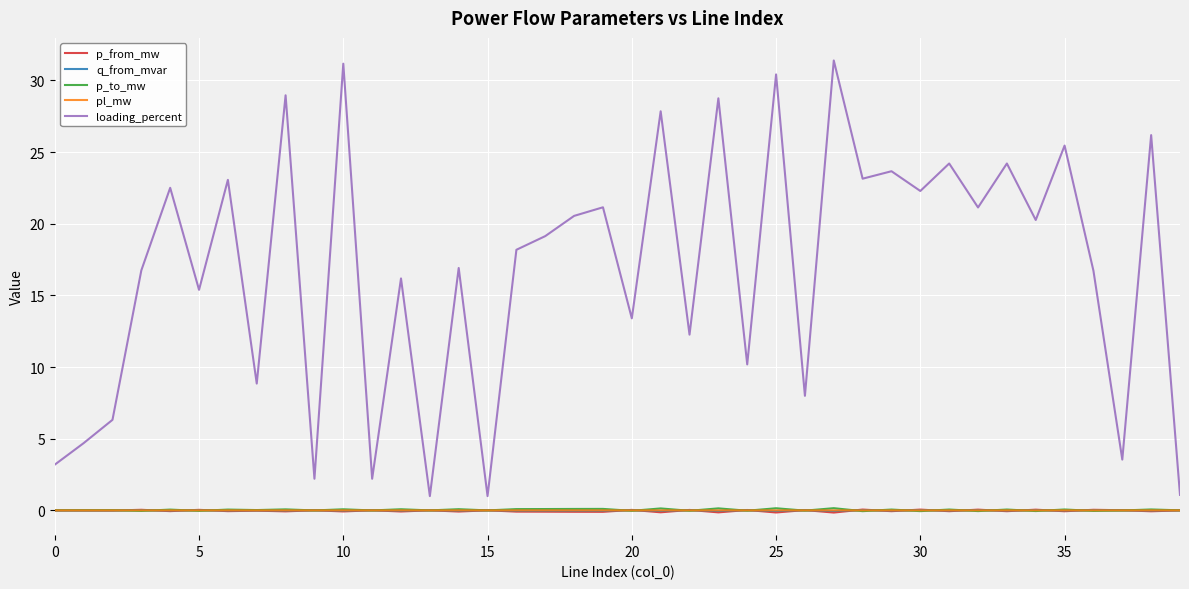

What is the maximum value for loading_percent?

31.4